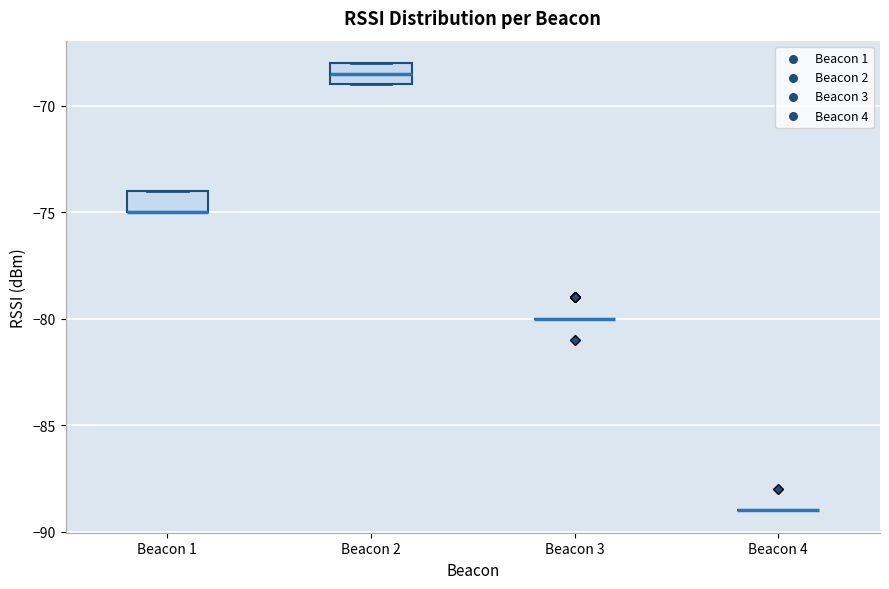

Reading left to right, transcribe this box plot: for each box, give where its median line is, the range the box spans, and where its two whiskers end, as read against the y-axis. The values are not printed on the chart, so give them approximately, as read against the axis.

Beacon 1: median -75.0 (drawn on the box's lower edge), box -75.0 to -74.0, whiskers -75.0 to -74.0
Beacon 2: median -68.5, box -69.0 to -68.0, whiskers -69.0 to -68.0
Beacon 3: box collapsed to a line at -80.0, whiskers -80.0 to -80.0
Beacon 4: box collapsed to a line at -89.0, whiskers -89.0 to -89.0